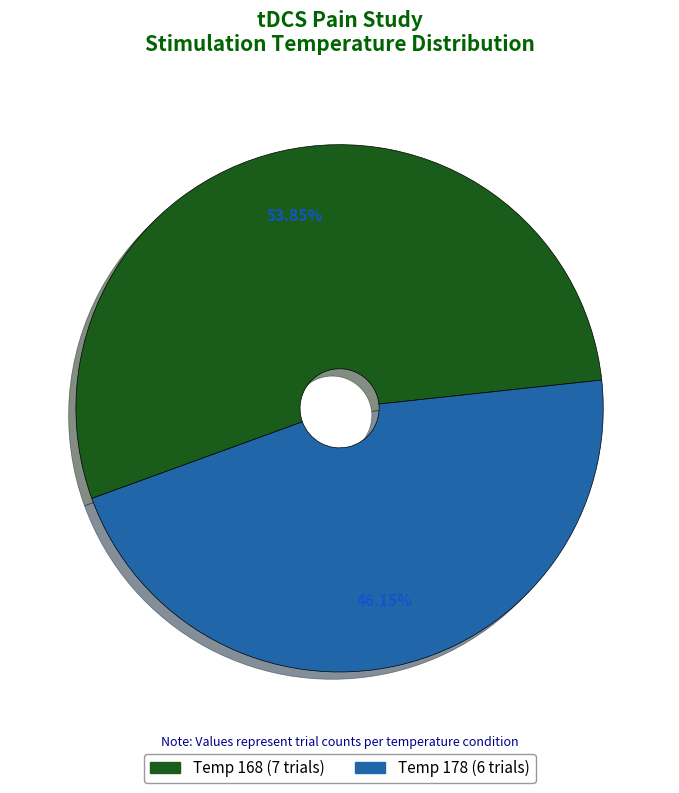

Is there a majority slice in this chart?

Yes